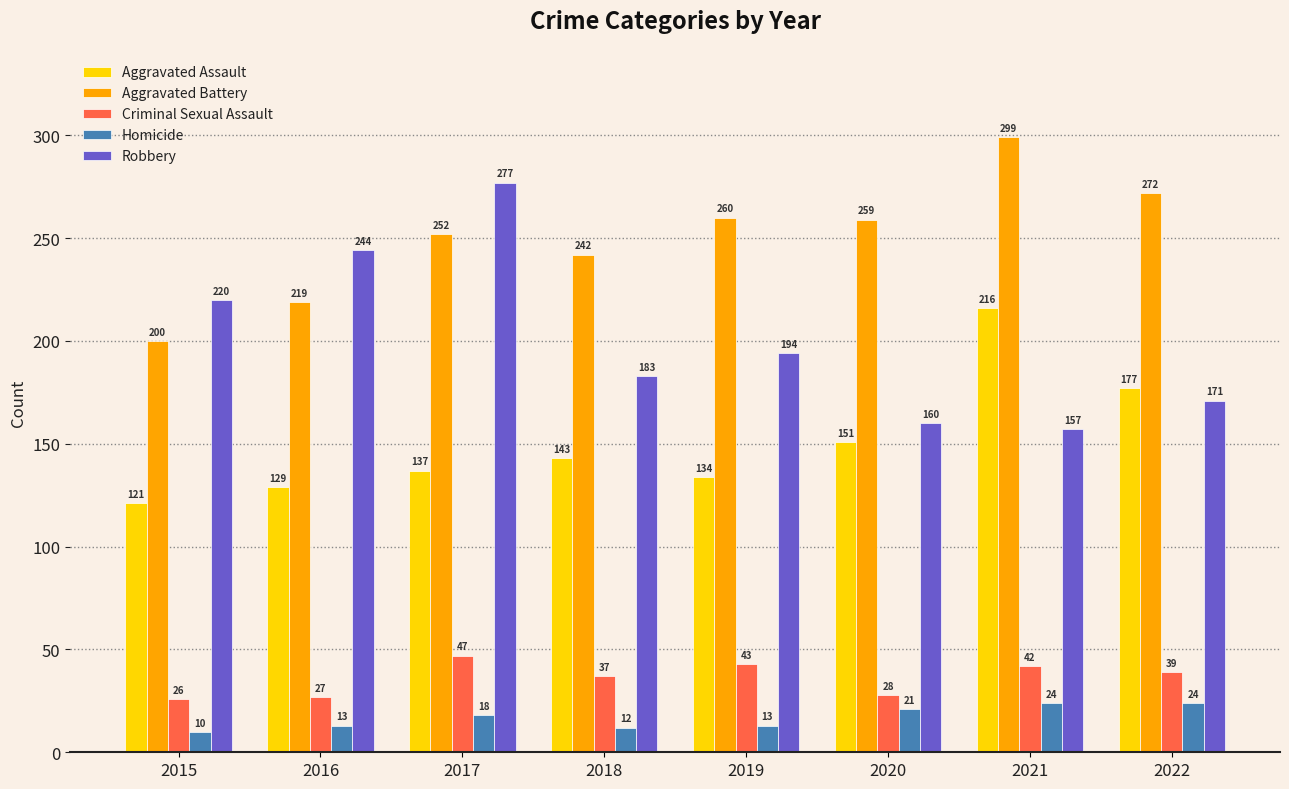

Where is Aggravated Battery nearest to the value 249?

2017